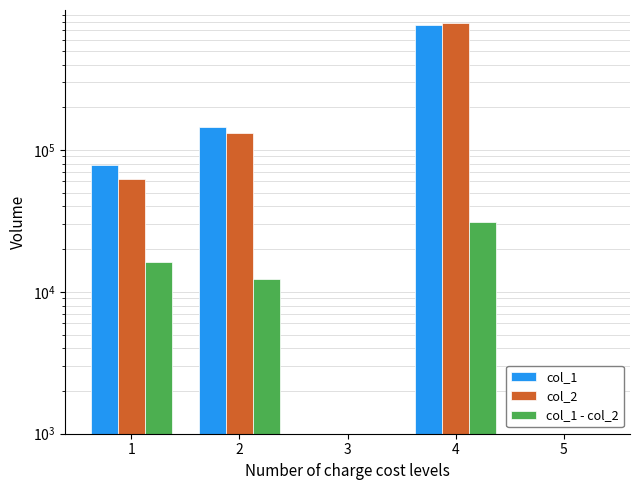

Is it true that col_1 equals 0.0 at 5?

True